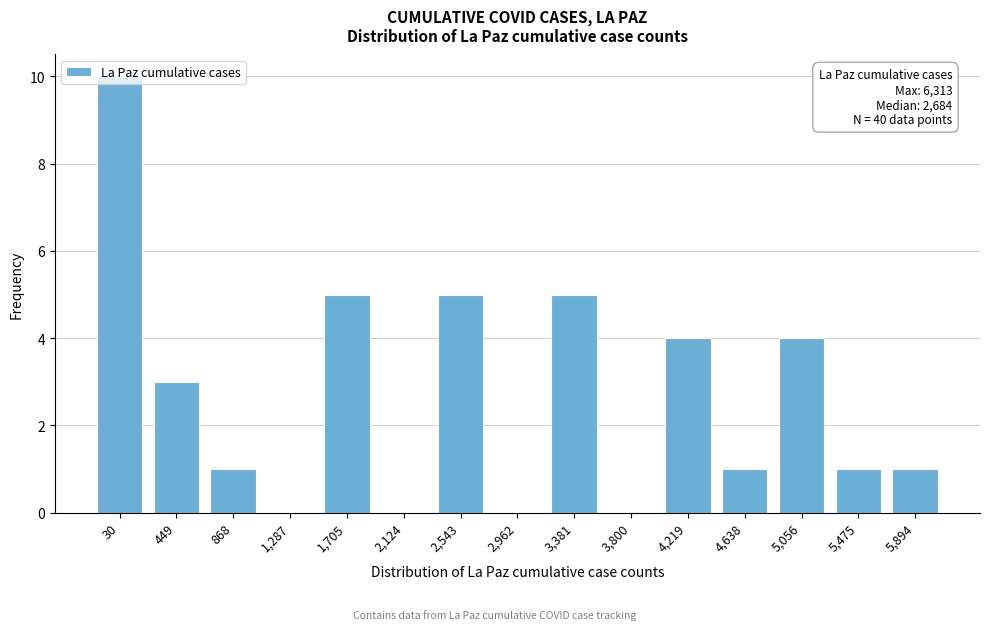

What is the sum of all values?

40